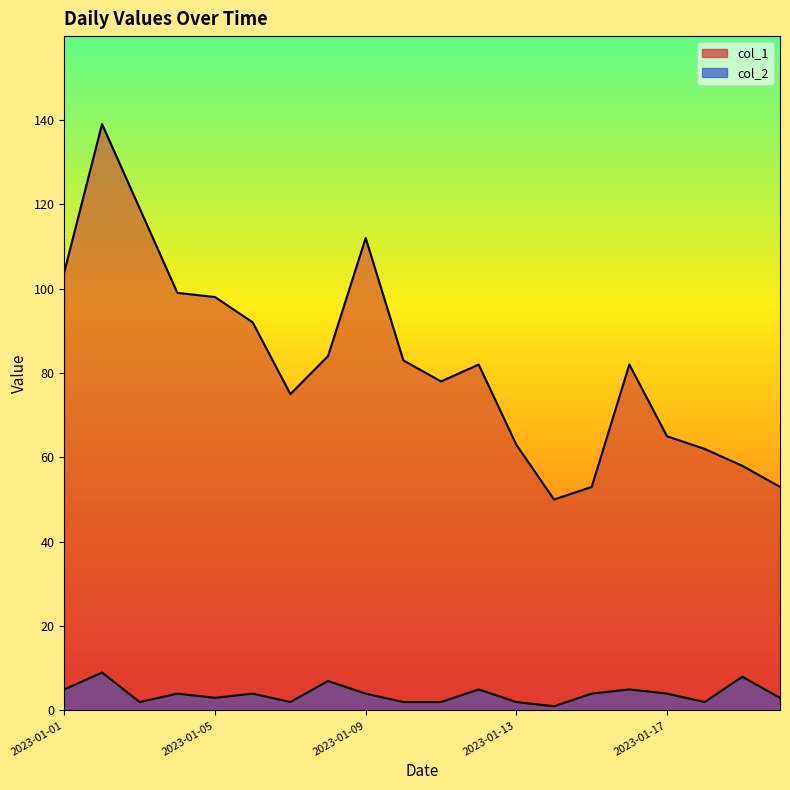

Reading left to right, list all the values displayed in this chart.

col_1: 2023-01-01=104	2023-01-02=139	2023-01-03=119	2023-01-04=99	2023-01-05=98	2023-01-06=92	2023-01-07=75	2023-01-08=84	2023-01-09=112	2023-01-10=83	2023-01-11=78	2023-01-12=82	2023-01-13=63	2023-01-14=50	2023-01-15=53	2023-01-16=82	2023-01-17=65	2023-01-18=62	2023-01-19=58	2023-01-20=53
col_2: 2023-01-01=5	2023-01-02=9	2023-01-03=2	2023-01-04=4	2023-01-05=3	2023-01-06=4	2023-01-07=2	2023-01-08=7	2023-01-09=4	2023-01-10=2	2023-01-11=2	2023-01-12=5	2023-01-13=2	2023-01-14=1	2023-01-15=4	2023-01-16=5	2023-01-17=4	2023-01-18=2	2023-01-19=8	2023-01-20=3